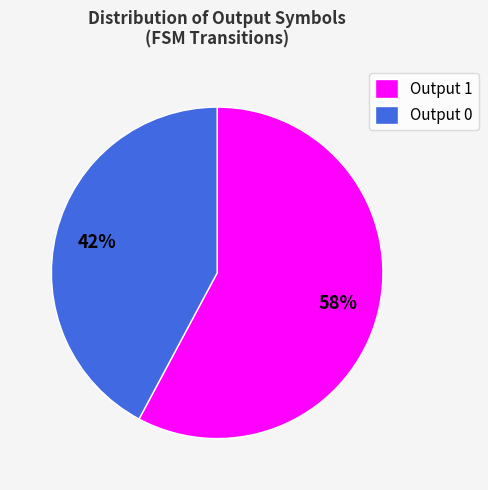

Does any single category account for the majority?

Yes